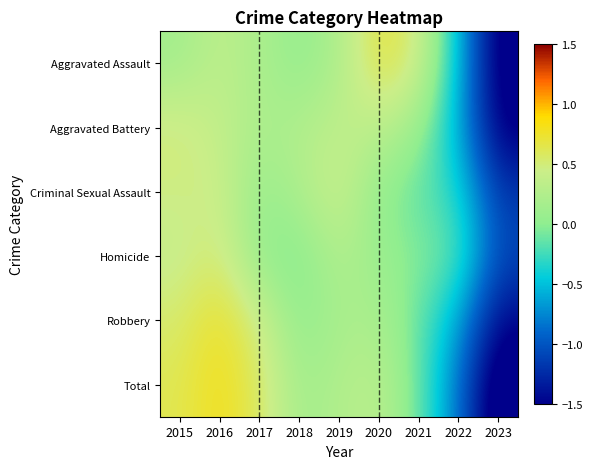

At which category is the sum across all series the highest?

2016